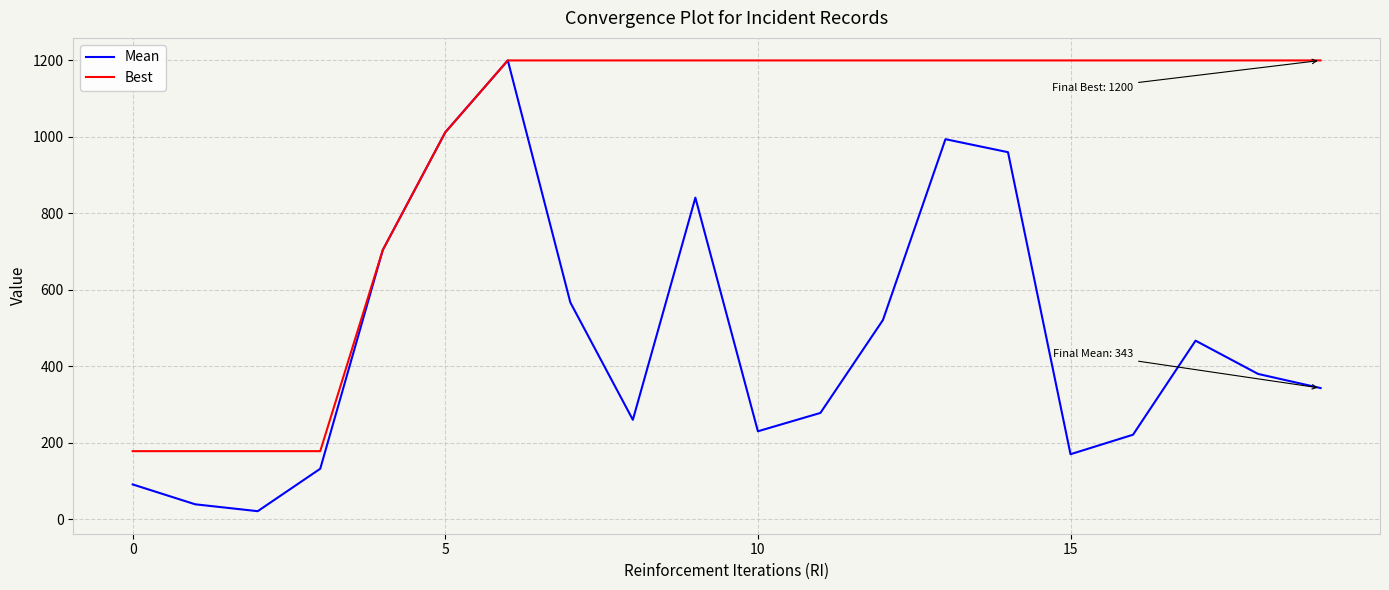

What is the highest value of the Best series?

1200